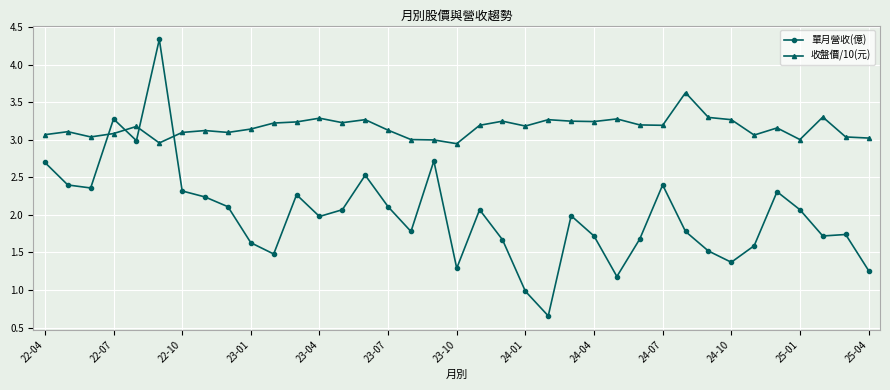

What is the sum of all 單月營收(億) values?

74.3